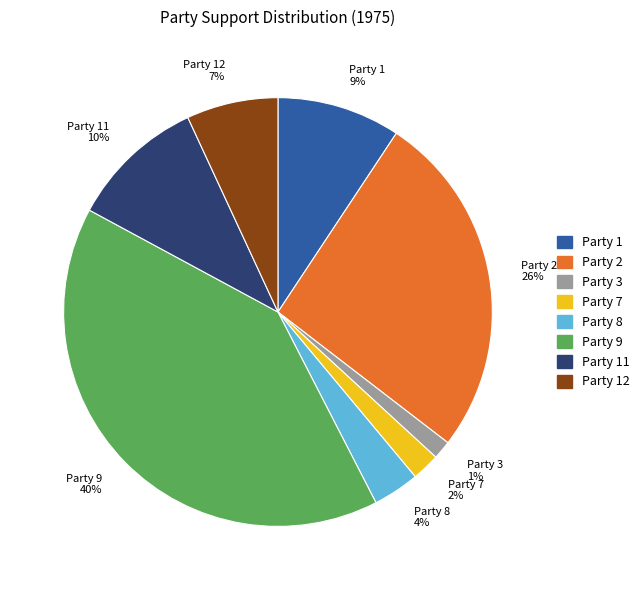

Do Party 3 1% and Party 1 9% together represent more than half of the pie?

No